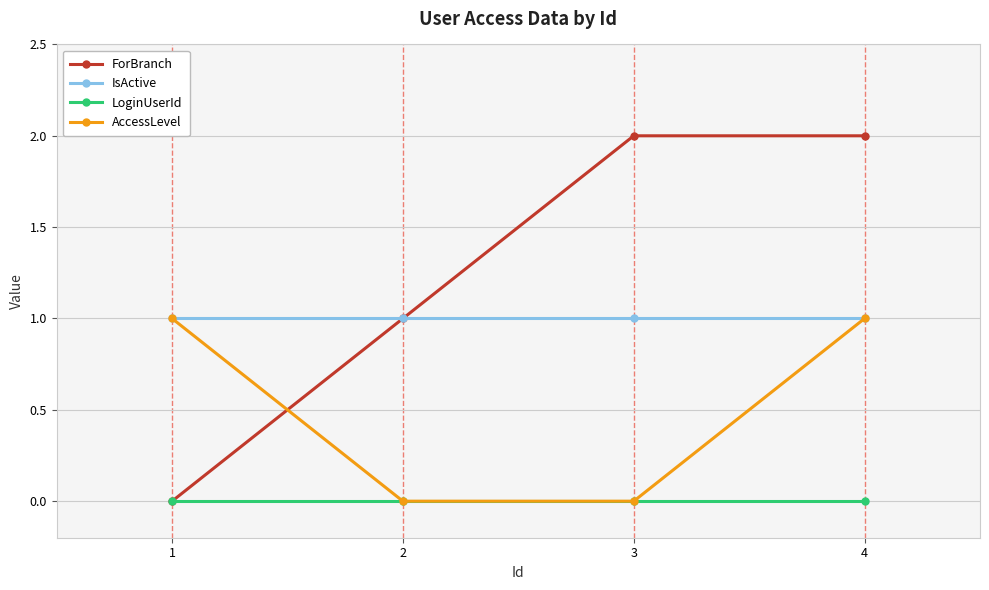

What is the value of the IsActive point at the 3rd from the left?

1